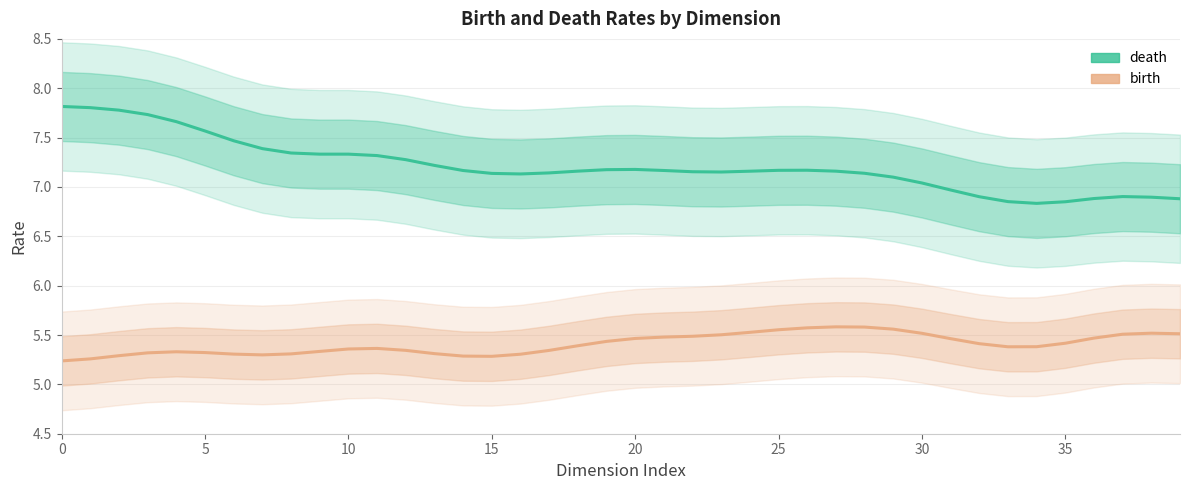

How many lines are shown in the chart?

2